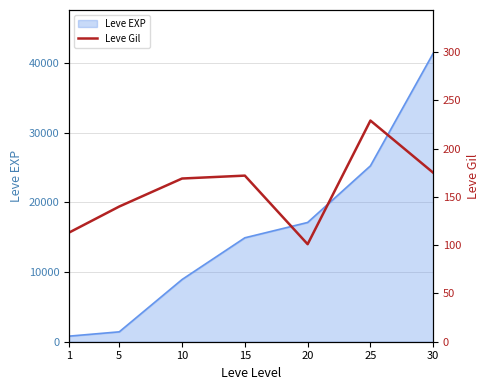

At which label is the value closest to 165?

10